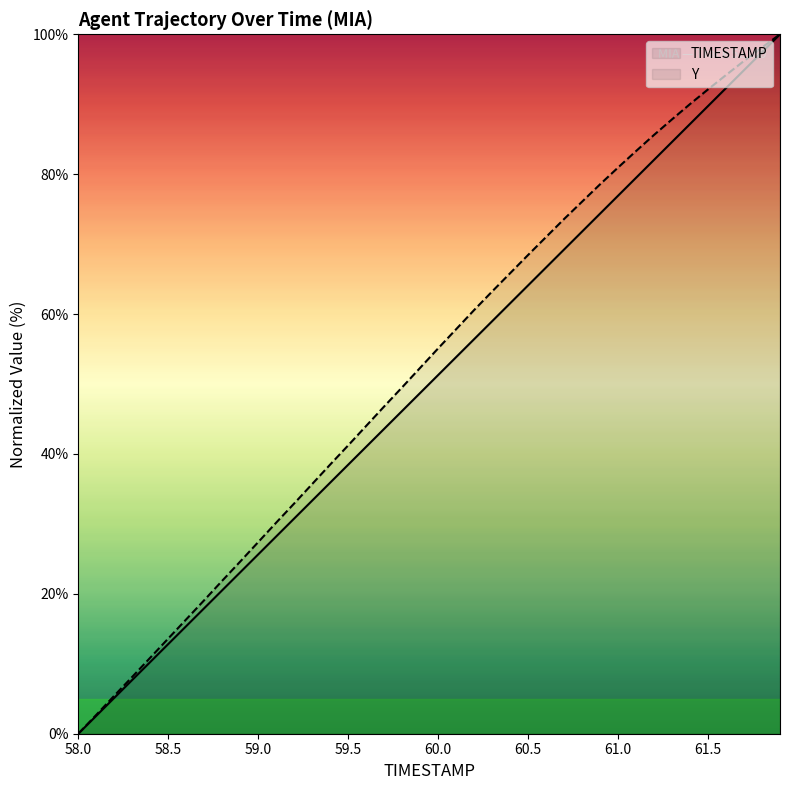

True or false: TIMESTAMP and Y cross at least once.

False